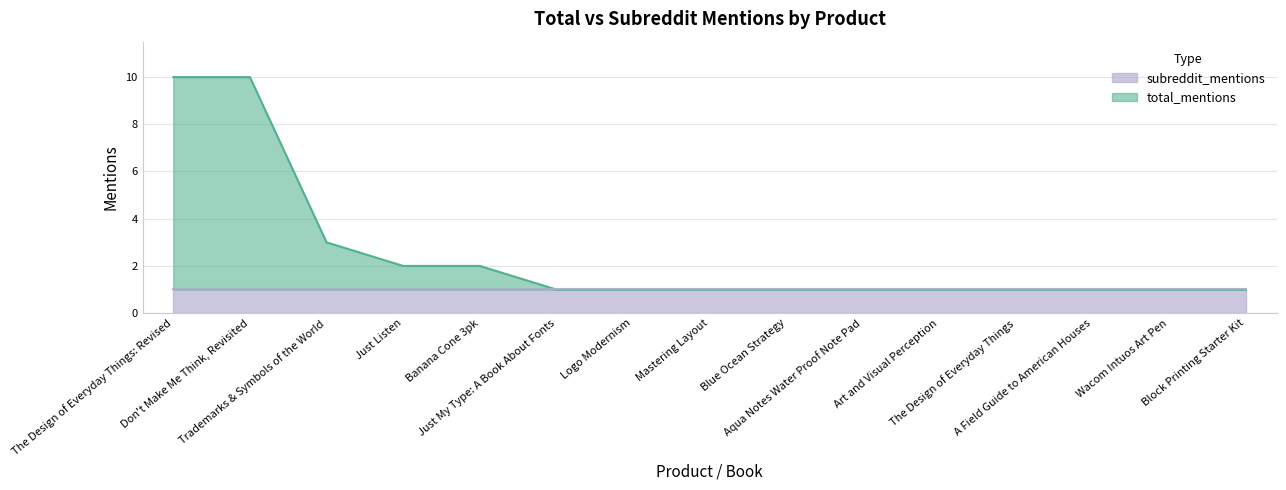

Which category has the lowest value across all series?

Just My Type: A Book About Fonts